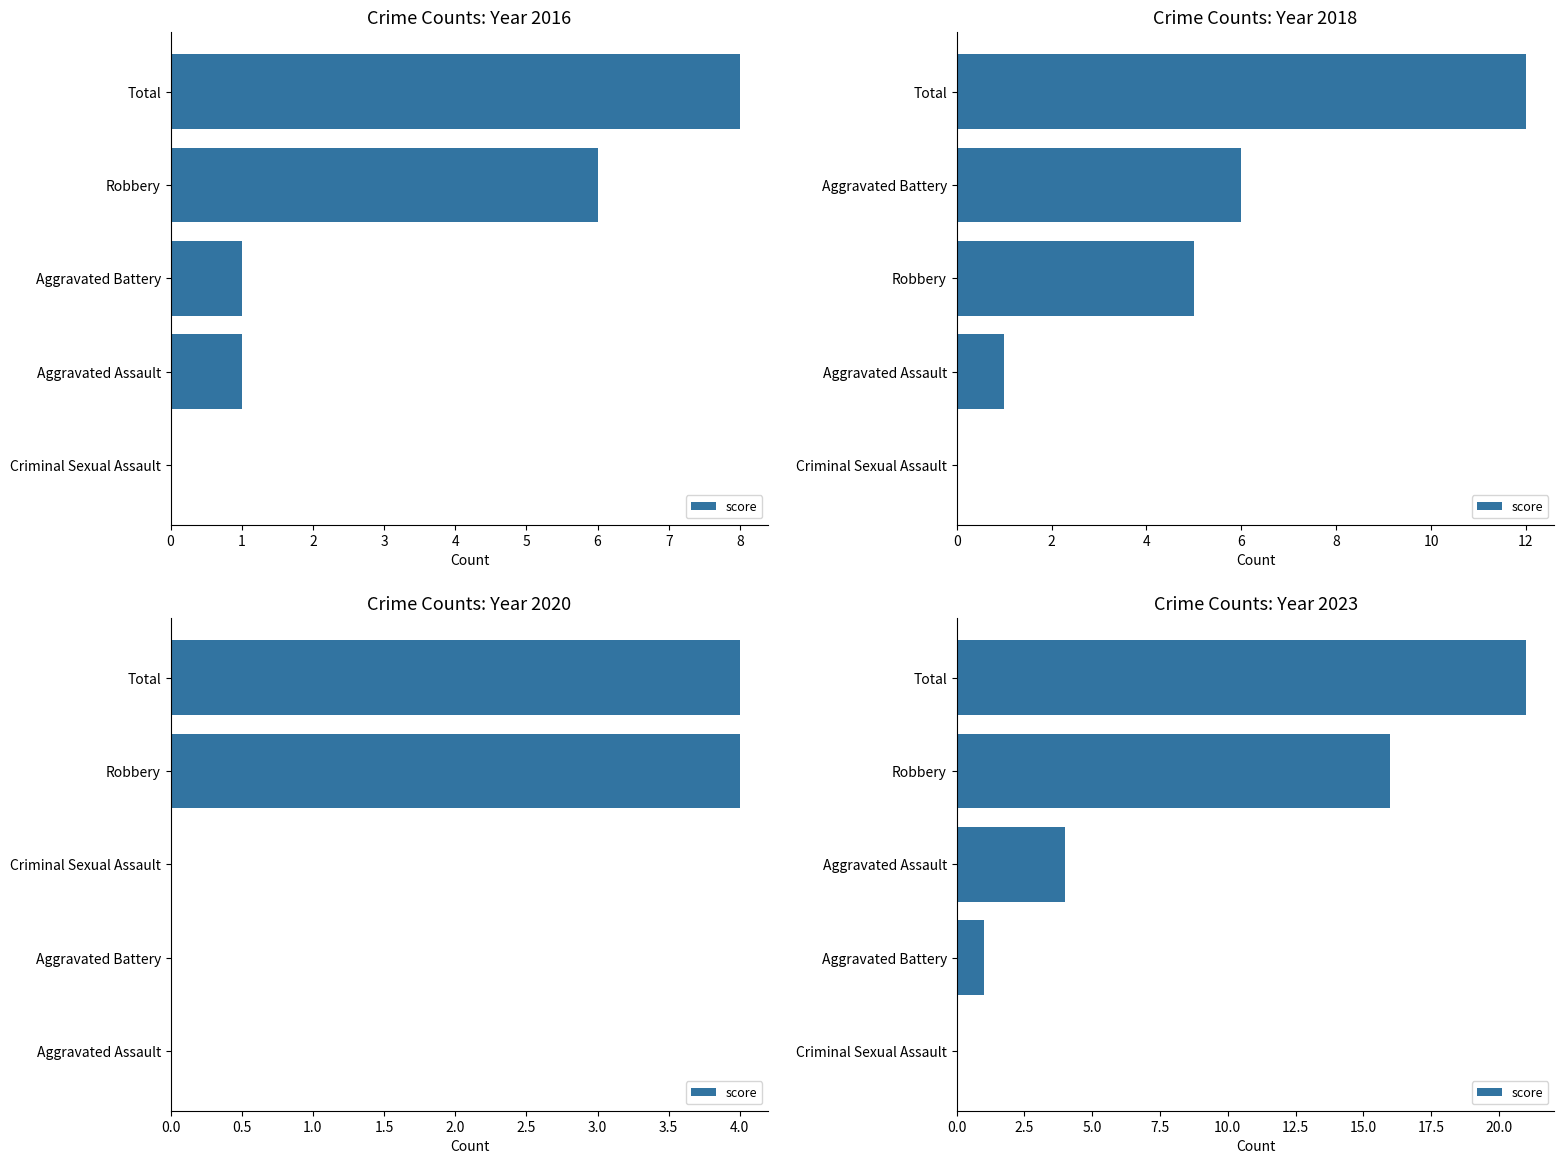

What is the sum of the values at Criminal Sexual Assault and Robbery?

16